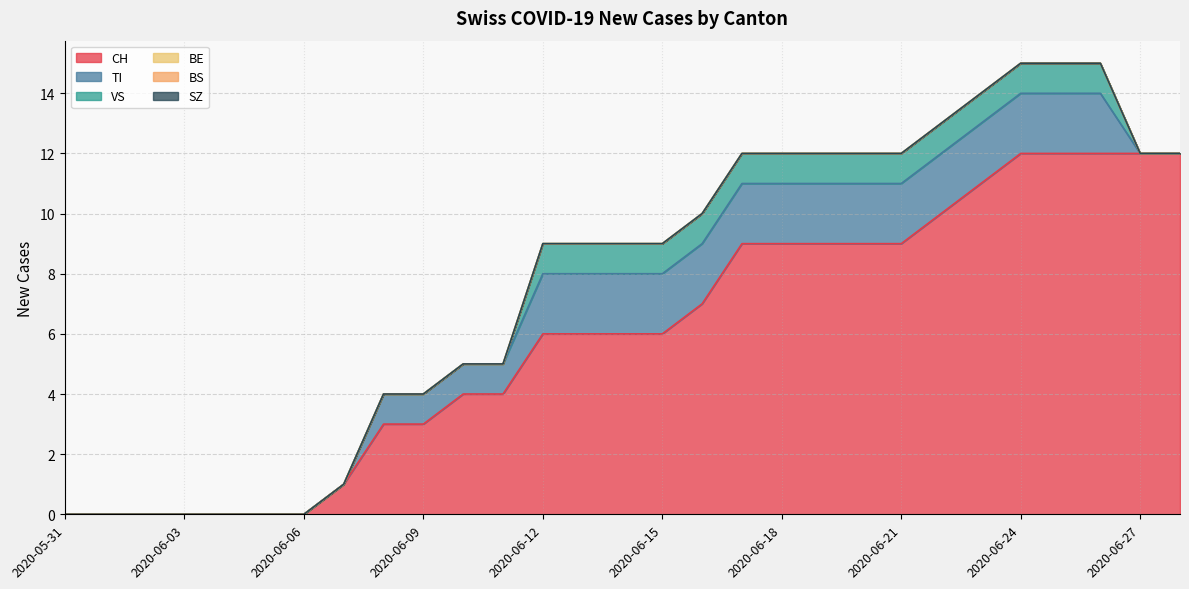

Reading left to right, list all the values displayed in this chart.

CH: 2020-05-31=0	2020-06-01=0	2020-06-02=0	2020-06-03=0	2020-06-04=0	2020-06-05=0	2020-06-06=0	2020-06-07=1	2020-06-08=3	2020-06-09=3	2020-06-10=4	2020-06-11=4	2020-06-12=6	2020-06-13=6	2020-06-14=6	2020-06-15=6	2020-06-16=7	2020-06-17=9	2020-06-18=9	2020-06-19=9	2020-06-20=9	2020-06-21=9	2020-06-22=10	2020-06-23=11	2020-06-24=12	2020-06-25=12	2020-06-26=12	2020-06-27=12	2020-06-28=12
TI: 2020-05-31=0	2020-06-01=0	2020-06-02=0	2020-06-03=0	2020-06-04=0	2020-06-05=0	2020-06-06=0	2020-06-07=0	2020-06-08=1	2020-06-09=1	2020-06-10=1	2020-06-11=1	2020-06-12=2	2020-06-13=2	2020-06-14=2	2020-06-15=2	2020-06-16=2	2020-06-17=2	2020-06-18=2	2020-06-19=2	2020-06-20=2	2020-06-21=2	2020-06-22=2	2020-06-23=2	2020-06-24=2	2020-06-25=2	2020-06-26=2	2020-06-27=0	2020-06-28=0
VS: 2020-05-31=0	2020-06-01=0	2020-06-02=0	2020-06-03=0	2020-06-04=0	2020-06-05=0	2020-06-06=0	2020-06-07=0	2020-06-08=0	2020-06-09=0	2020-06-10=0	2020-06-11=0	2020-06-12=1	2020-06-13=1	2020-06-14=1	2020-06-15=1	2020-06-16=1	2020-06-17=1	2020-06-18=1	2020-06-19=1	2020-06-20=1	2020-06-21=1	2020-06-22=1	2020-06-23=1	2020-06-24=1	2020-06-25=1	2020-06-26=1	2020-06-27=0	2020-06-28=0
BE: 2020-05-31=0	2020-06-01=0	2020-06-02=0	2020-06-03=0	2020-06-04=0	2020-06-05=0	2020-06-06=0	2020-06-07=0	2020-06-08=0	2020-06-09=0	2020-06-10=0	2020-06-11=0	2020-06-12=0	2020-06-13=0	2020-06-14=0	2020-06-15=0	2020-06-16=0	2020-06-17=0	2020-06-18=0	2020-06-19=0	2020-06-20=0	2020-06-21=0	2020-06-22=0	2020-06-23=0	2020-06-24=0	2020-06-25=0	2020-06-26=0	2020-06-27=0	2020-06-28=0
BS: 2020-05-31=0	2020-06-01=0	2020-06-02=0	2020-06-03=0	2020-06-04=0	2020-06-05=0	2020-06-06=0	2020-06-07=0	2020-06-08=0	2020-06-09=0	2020-06-10=0	2020-06-11=0	2020-06-12=0	2020-06-13=0	2020-06-14=0	2020-06-15=0	2020-06-16=0	2020-06-17=0	2020-06-18=0	2020-06-19=0	2020-06-20=0	2020-06-21=0	2020-06-22=0	2020-06-23=0	2020-06-24=0	2020-06-25=0	2020-06-26=0	2020-06-27=0	2020-06-28=0
SZ: 2020-05-31=0	2020-06-01=0	2020-06-02=0	2020-06-03=0	2020-06-04=0	2020-06-05=0	2020-06-06=0	2020-06-07=0	2020-06-08=0	2020-06-09=0	2020-06-10=0	2020-06-11=0	2020-06-12=0	2020-06-13=0	2020-06-14=0	2020-06-15=0	2020-06-16=0	2020-06-17=0	2020-06-18=0	2020-06-19=0	2020-06-20=0	2020-06-21=0	2020-06-22=0	2020-06-23=0	2020-06-24=0	2020-06-25=0	2020-06-26=0	2020-06-27=0	2020-06-28=0